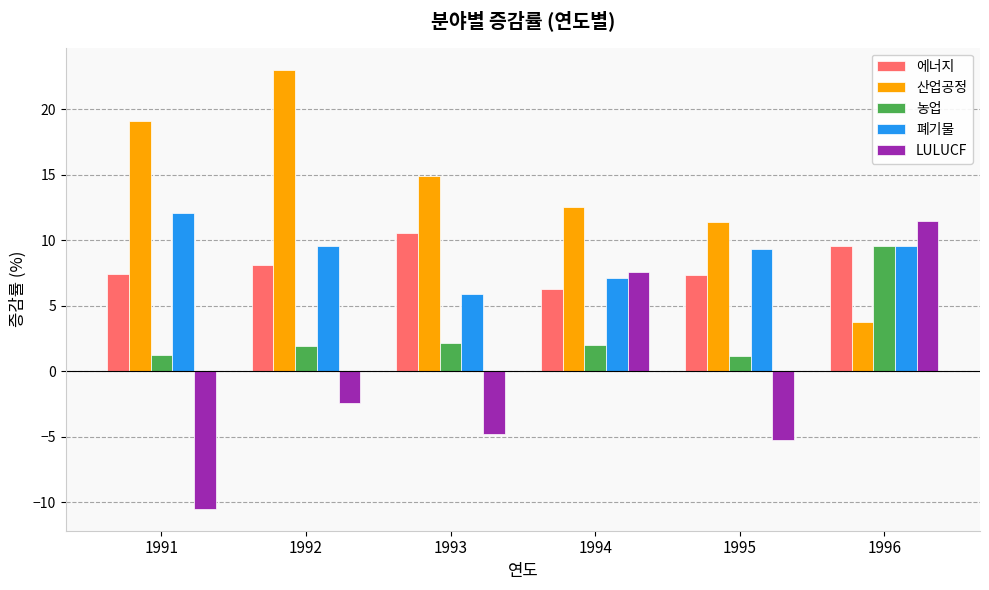

What is the value of the 폐기물 bar at the 3rd from the left?

5.9